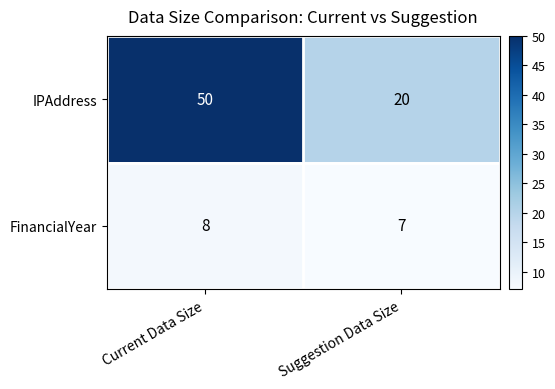

What is the sum of all IPAddress values?

70